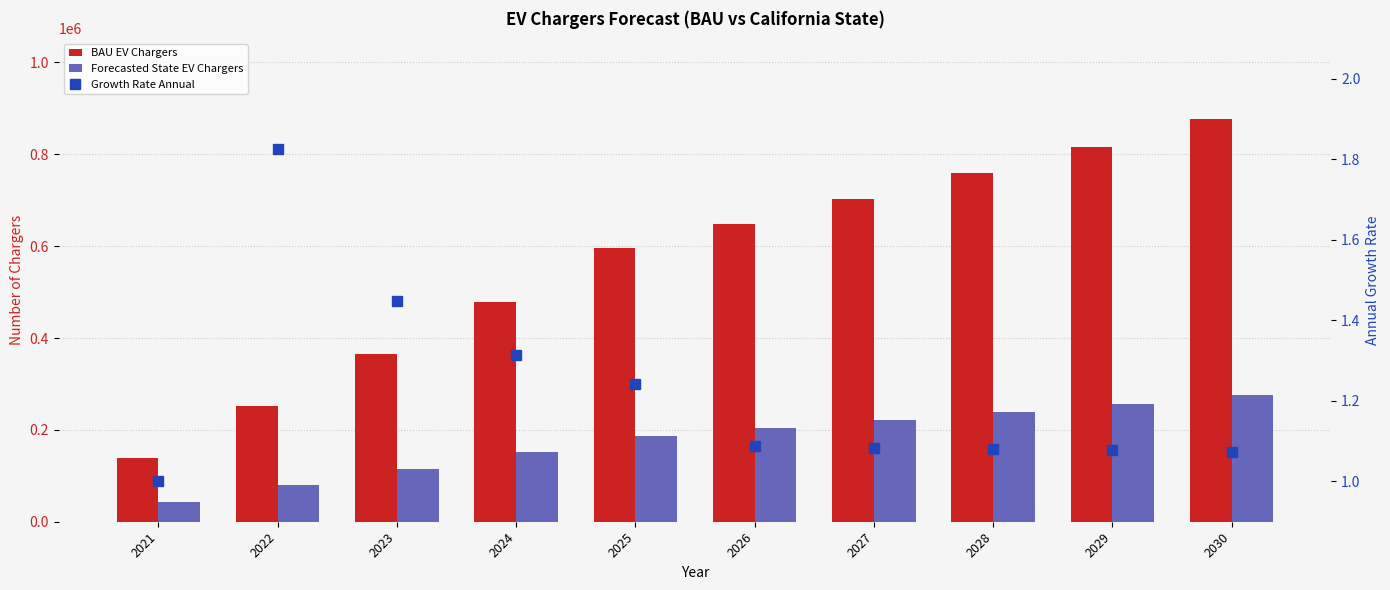

What is the greatest value displayed?

876956.0